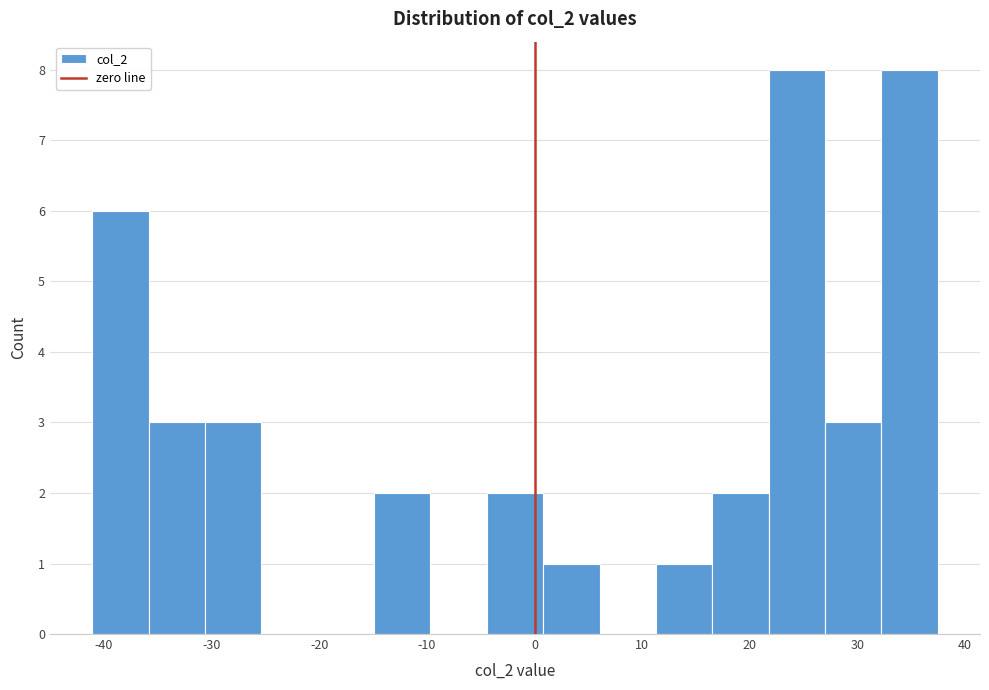

What is the height of the bar covering 27 to 32 on the x-axis? Neither the bar edges nor the heights are printed on the chart, so give them approximately, as read against the axes.

3